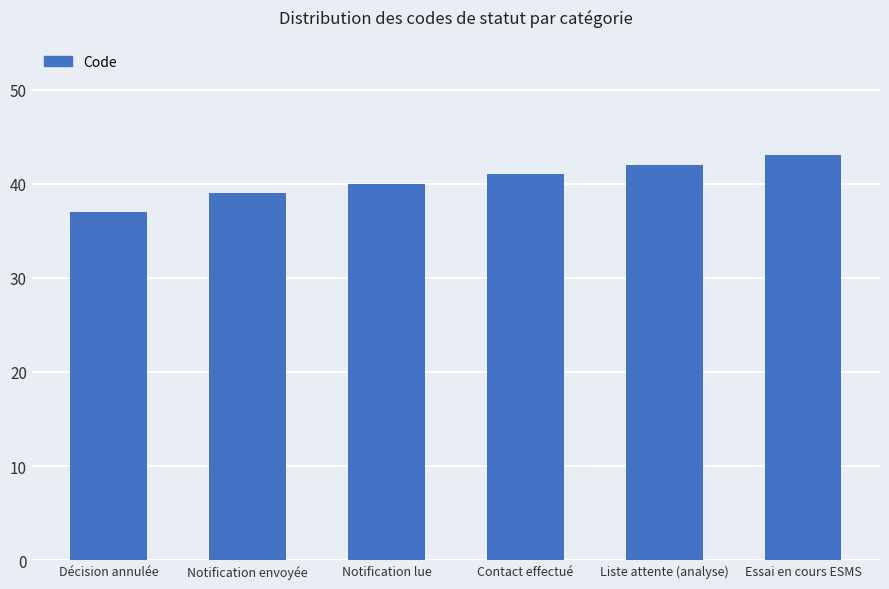

Are the bars grouped side by side (vs. stacked)?

No